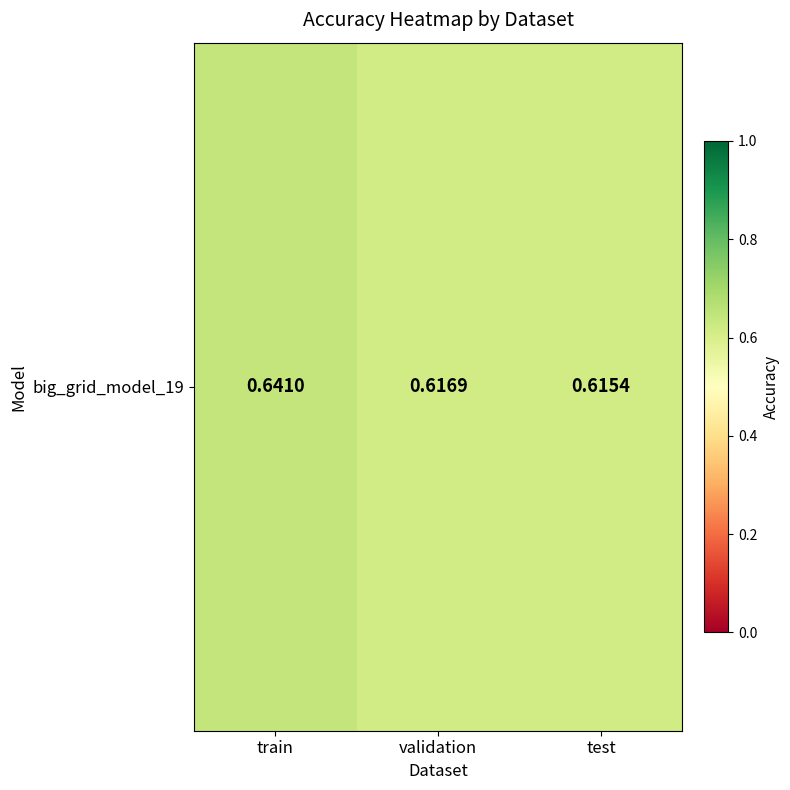

Is it true that the value at validation is 0.9?

False